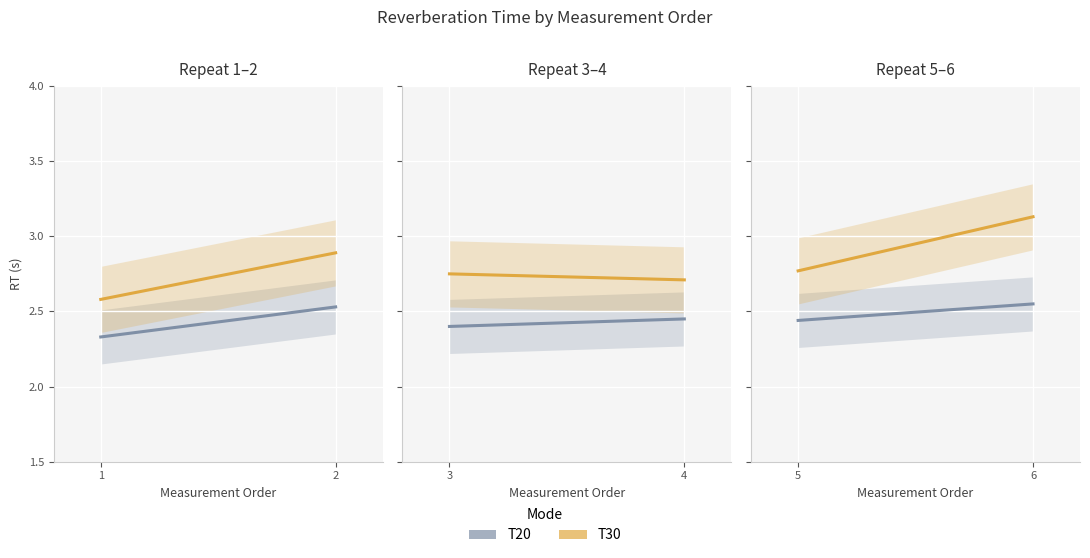

Is it true that T30 equals 3.9 at 2?

False